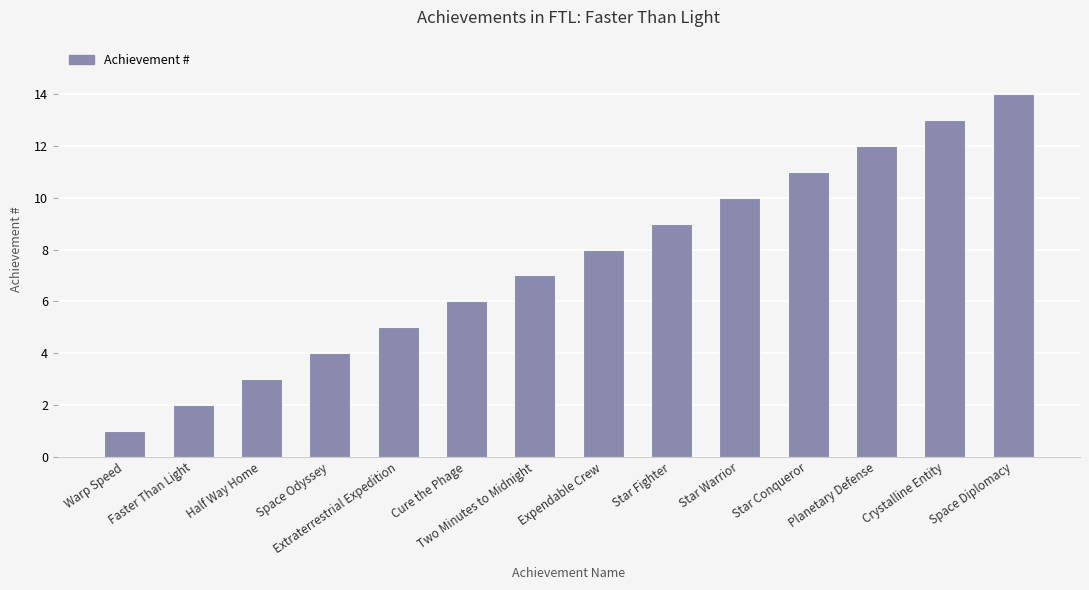

What is the smallest value displayed?

1